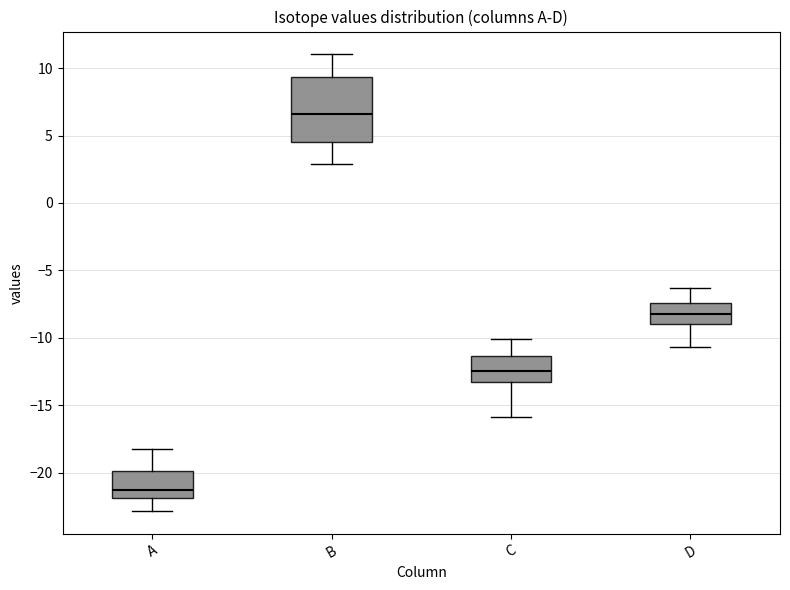

Reading left to right, transcribe this box plot: for each box, give where its median line is, the range the box spans, and where its two whiskers end, as read against the y-axis. The values are not printed on the chart, so give them approximately, as read against the axis.

A: median -21.5, box -22.0 to -20.0, whiskers -23.0 to -18.0
B: median 6.5, box 4.5 to 9.5, whiskers 3.0 to 11.0
C: median -12.5, box -13.0 to -11.5, whiskers -16.0 to -10.0
D: median -8.0, box -9.0 to -7.5, whiskers -10.5 to -6.5